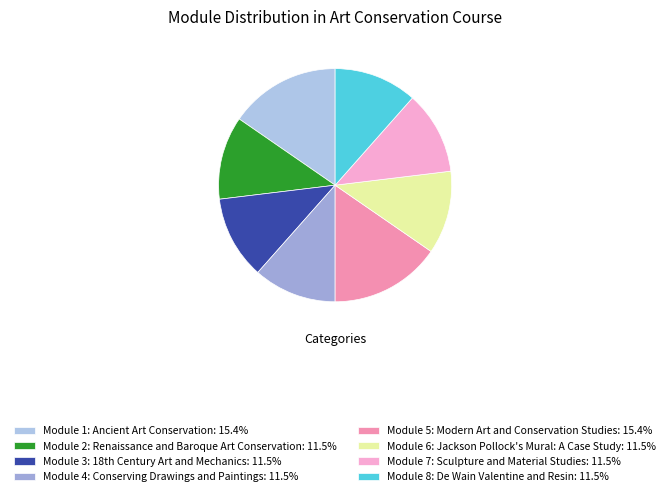

To the nearest percent, what is the average slice percentage?

12%